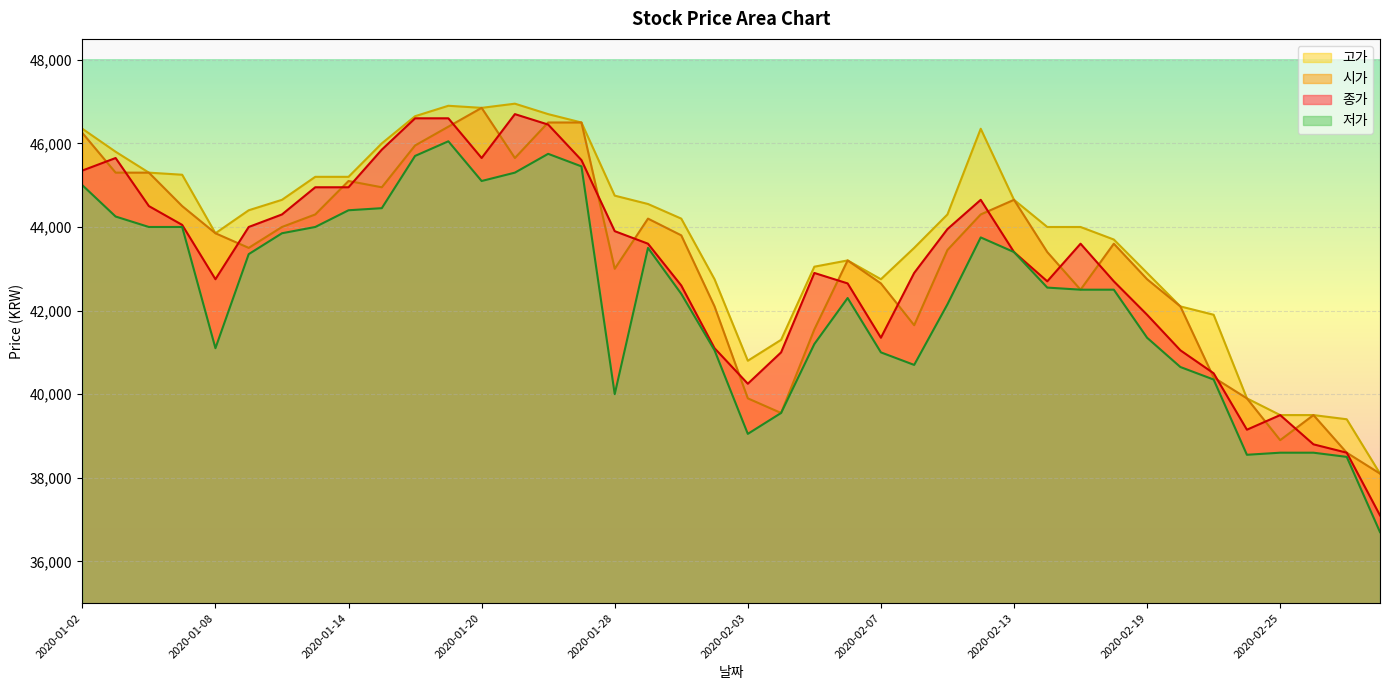

What position from the left is 2020-02-03?

21